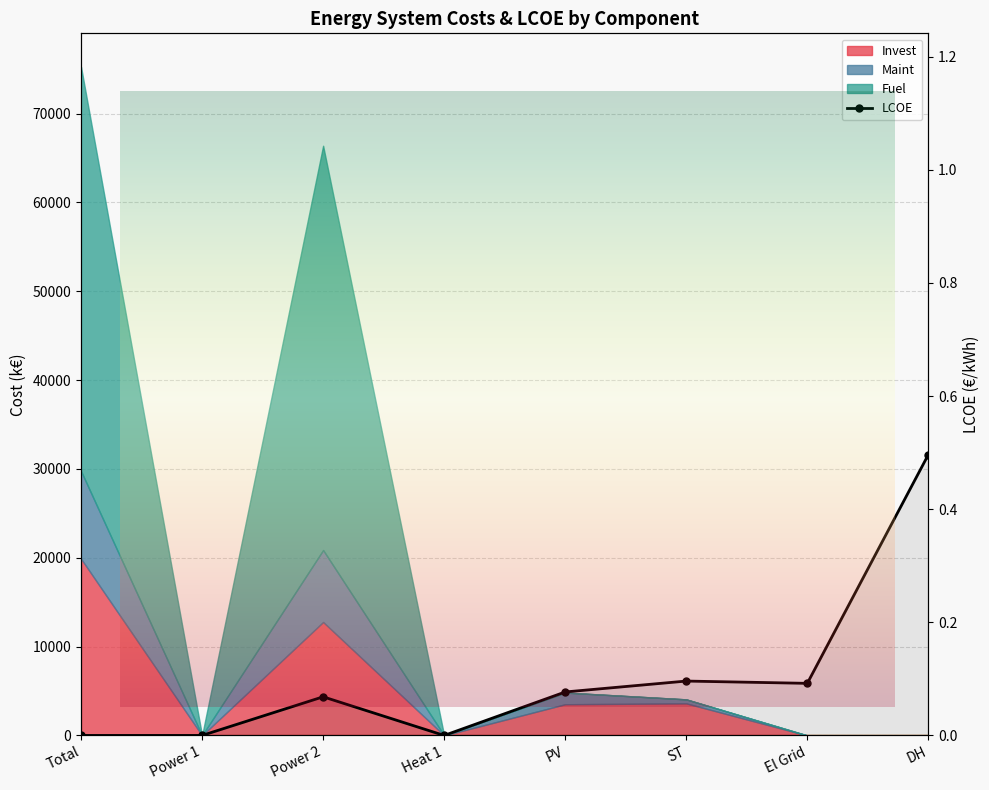

What is the label of the 1st point from the left?

Total